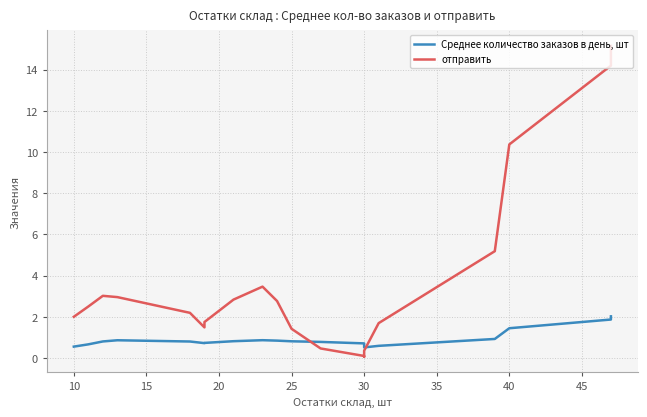

What are all the series names shown in the legend?

Среднее количество заказов в день, шт, отправить